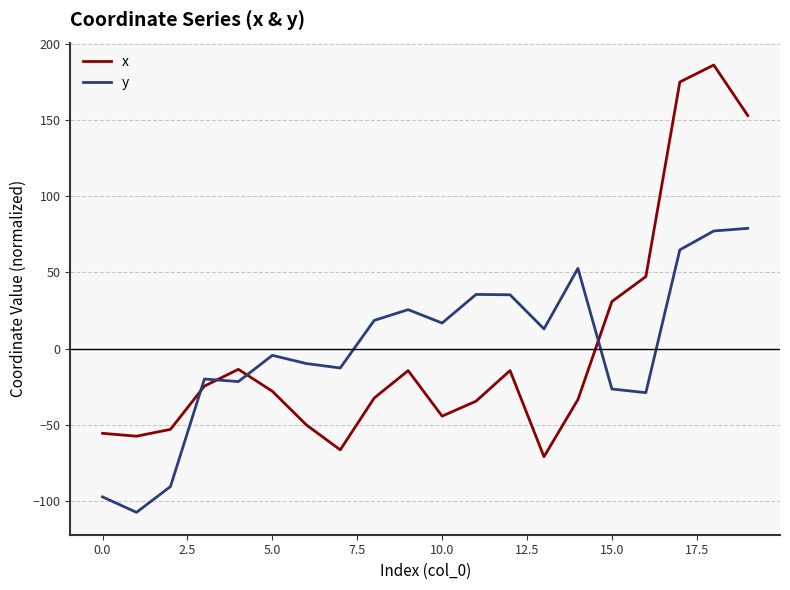

List the series in order of their peak value, highest first.

x, y